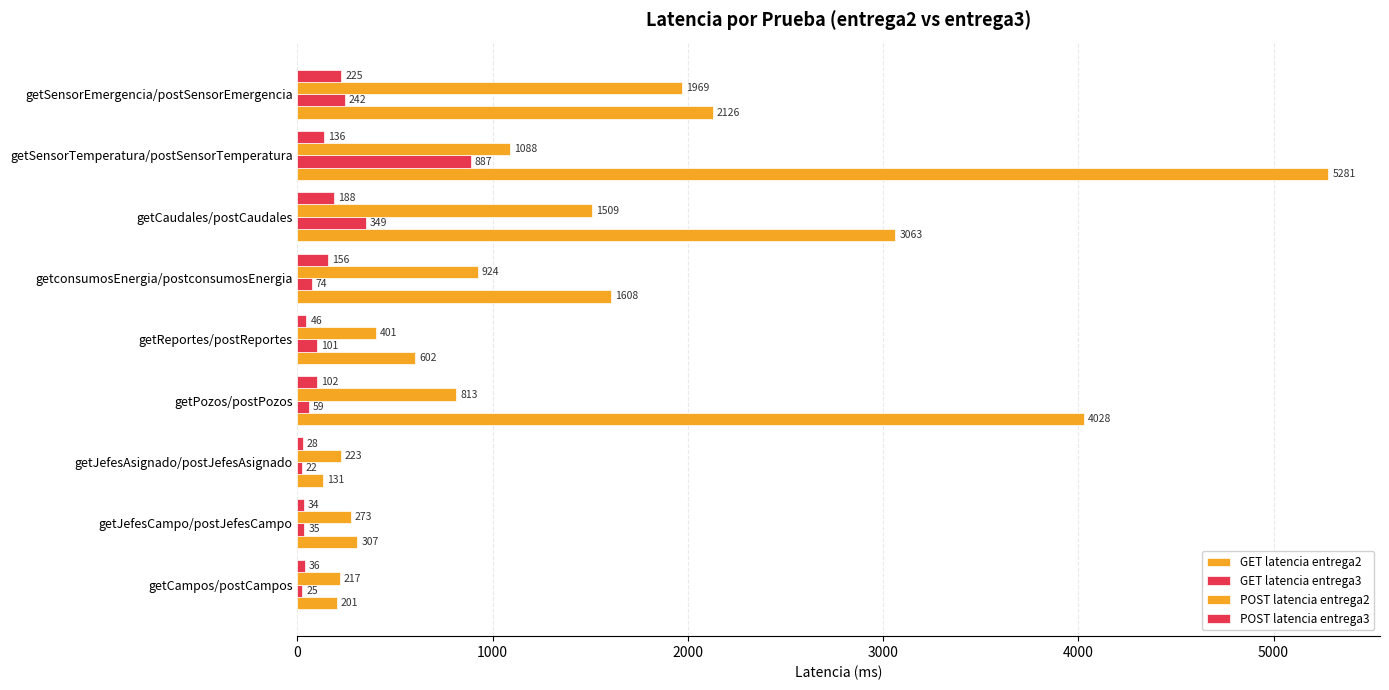

How many distinct data groups are displayed?

4